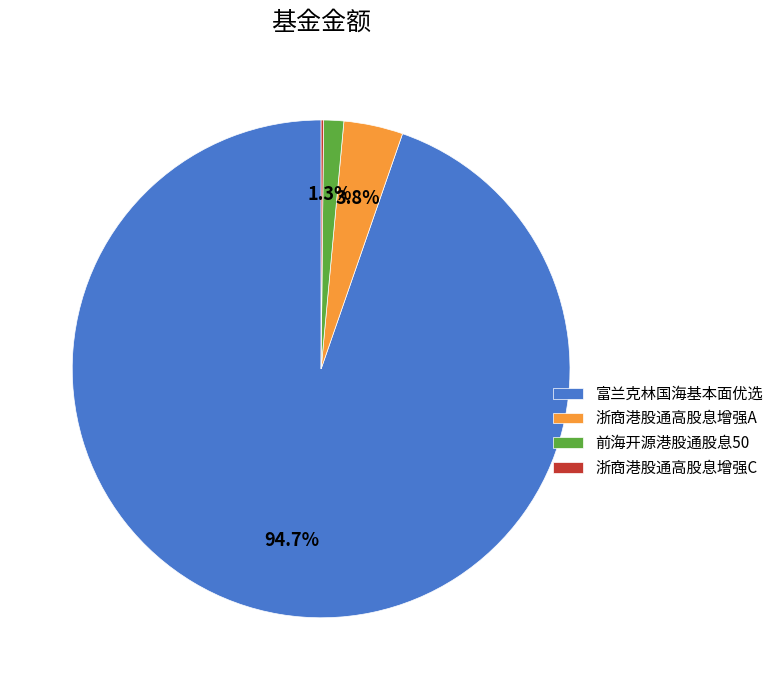

Is there any slice that represents more than half of the pie?

Yes